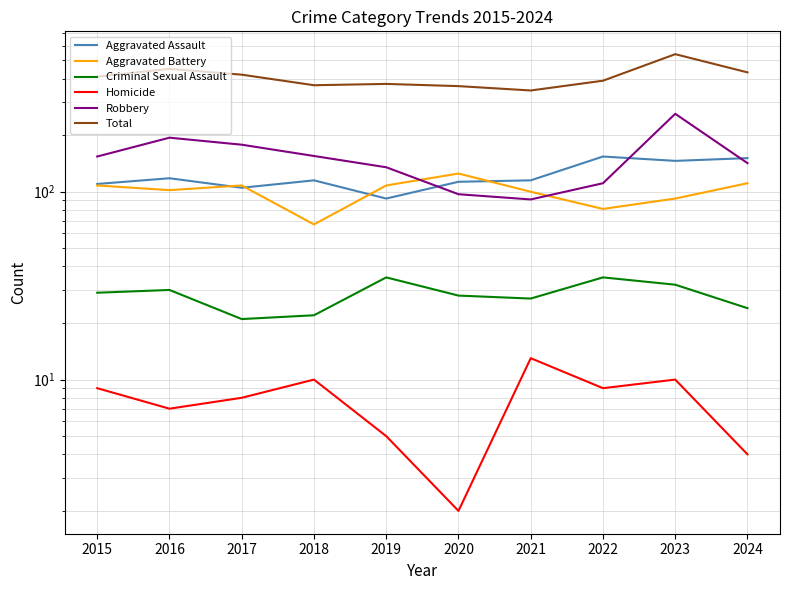

The Aggravated Assault series shows 236 at 2022. True or false?

False